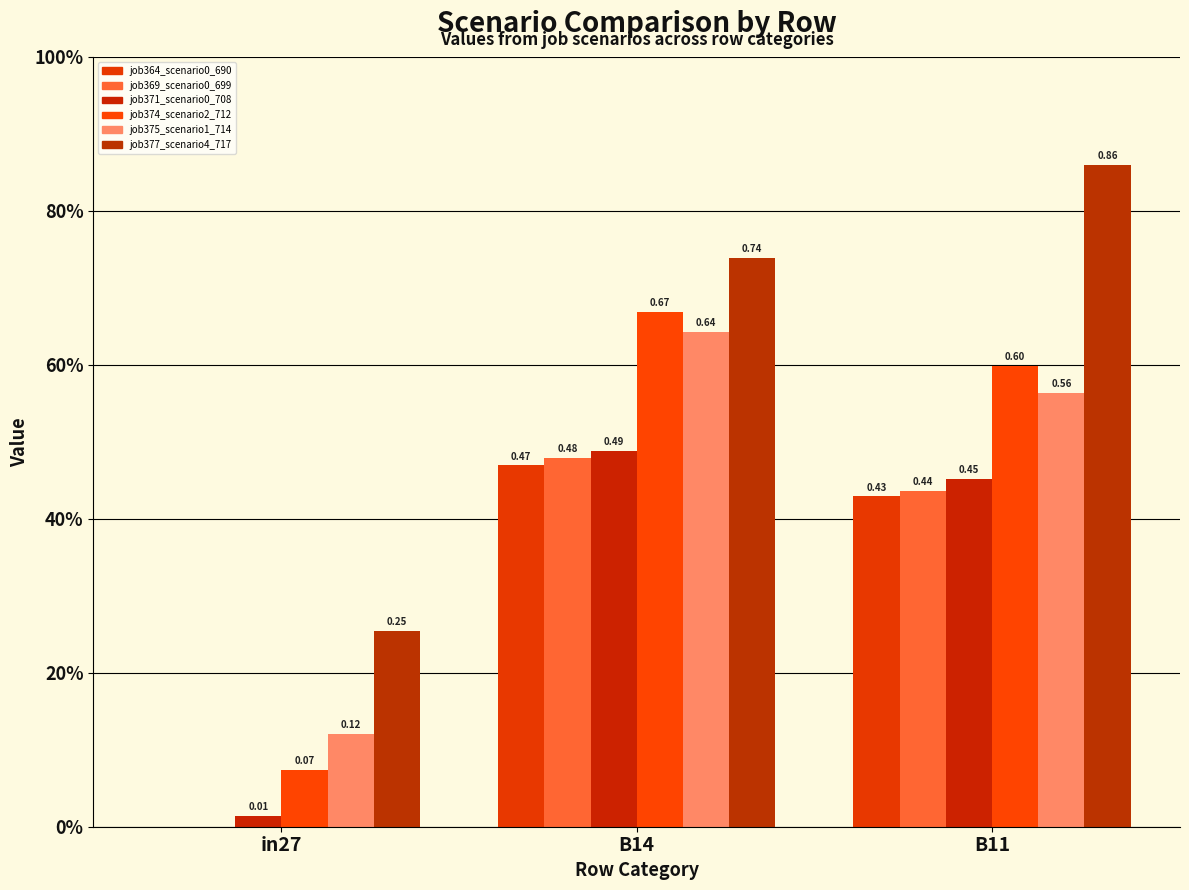

How many groups of bars are there?

3